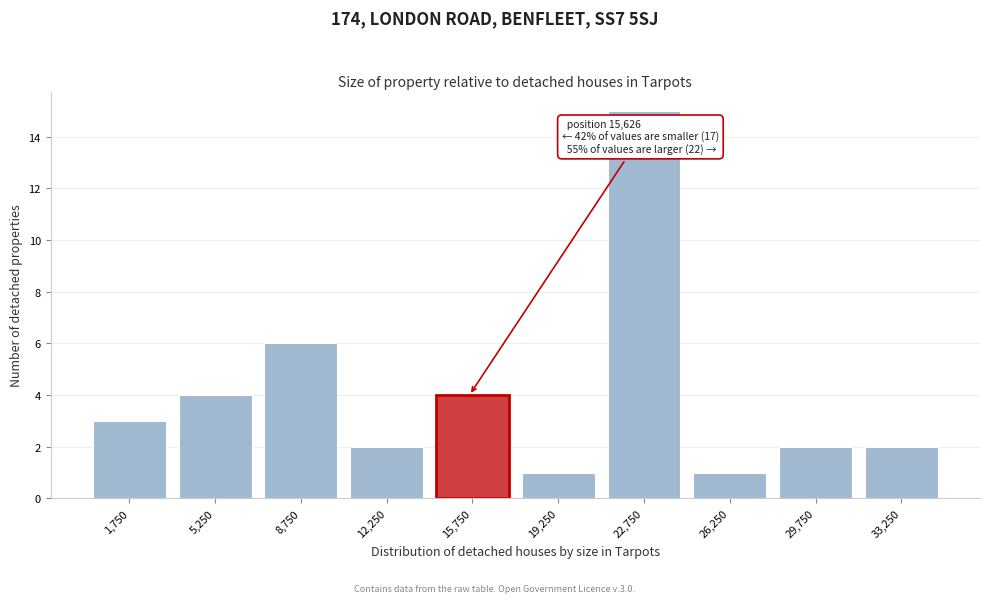

Over which range of the x-axis is the bar tallest?

21000 to 24500